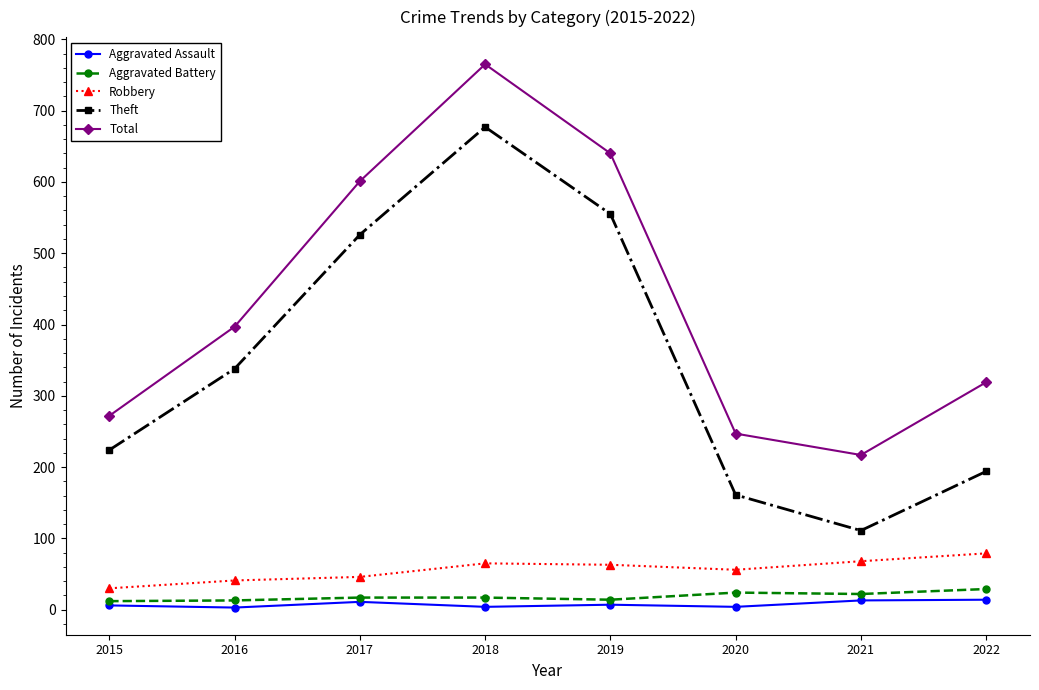

In Total, how many points are lower than both neighbors (excluding endpoints)?

1